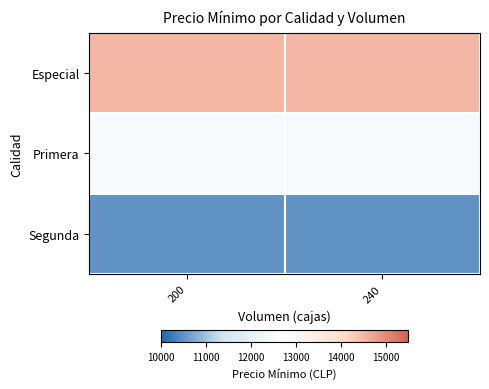

Reading left to right, what are all the values shown in this chart?

Especial: 200=14500	240=14500
Primera: 200=12500	240=12500
Segunda: 200=10500	240=10500